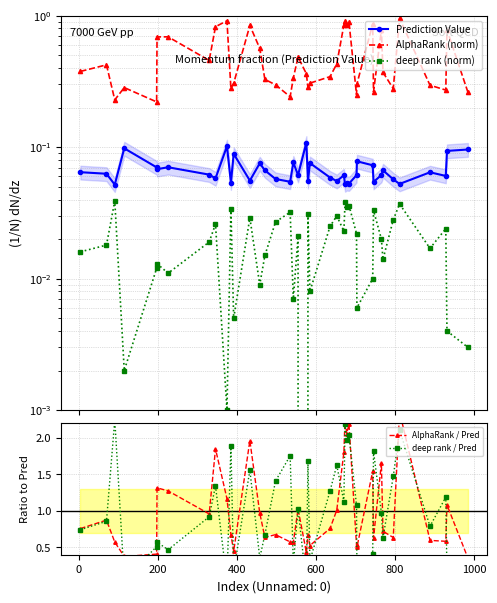

True or false: Prediction Value and deep rank (norm) intersect in this chart.

False